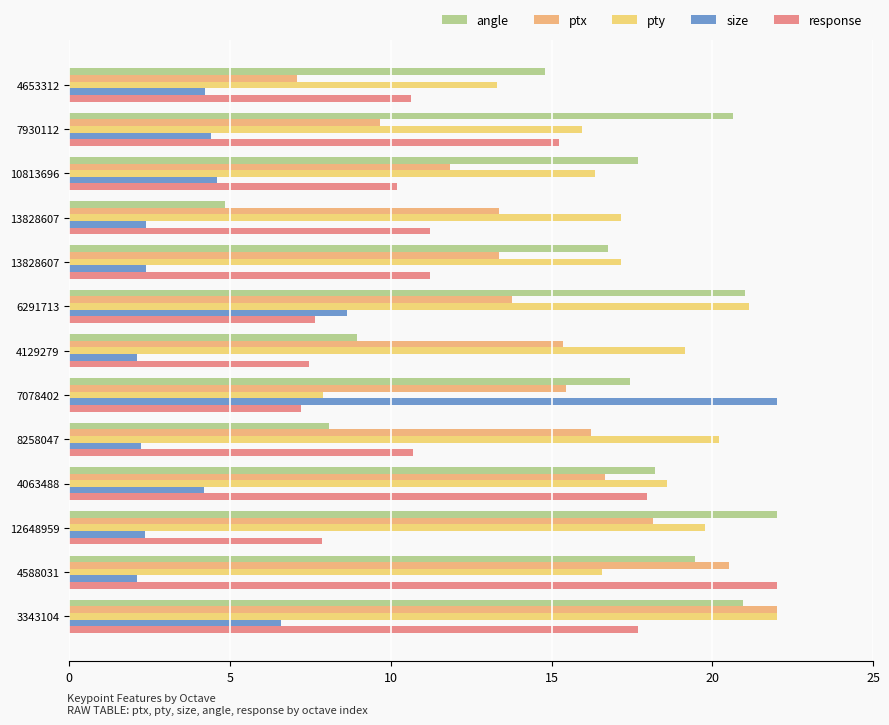

Which category has the highest value in the size series?

7078402